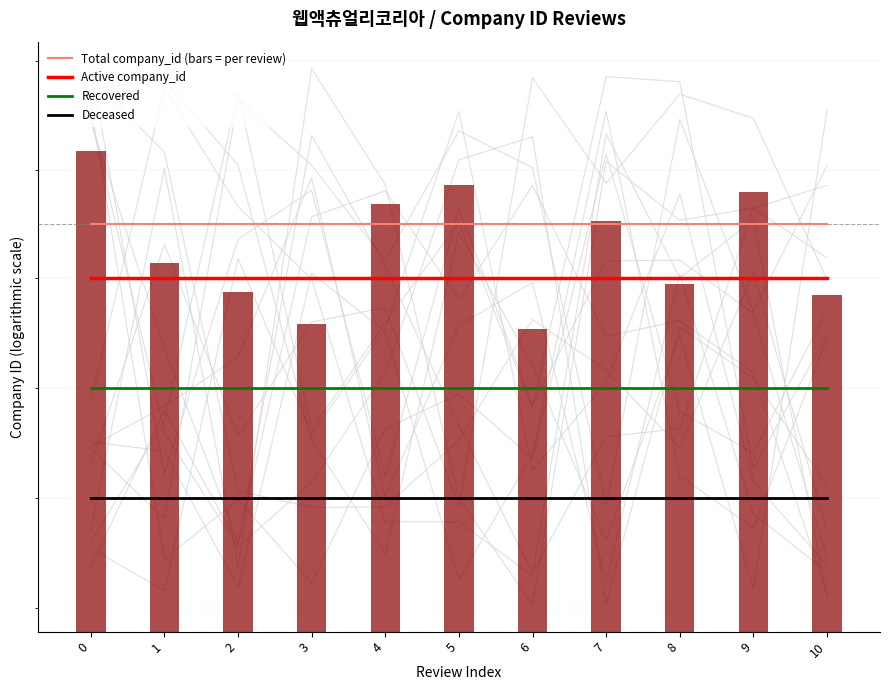

Which series has the largest total across all categories?

Total company_id (bars = per review)